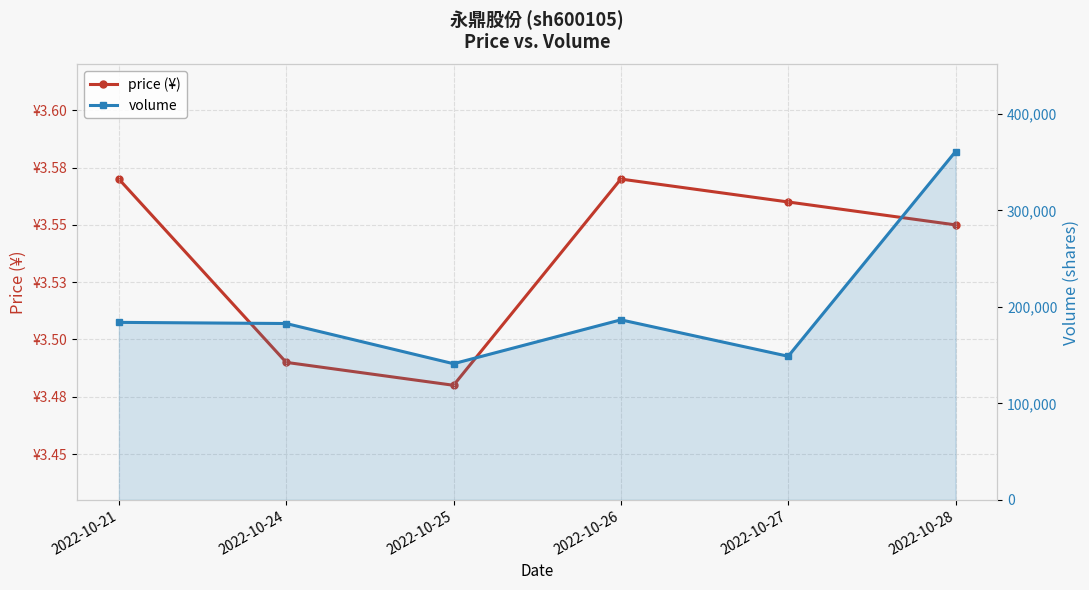

How many lines are shown in the chart?

2